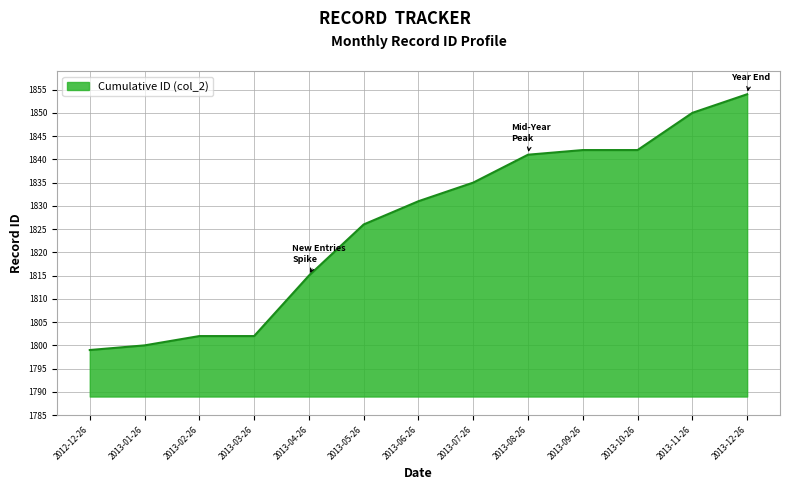

The value at 2013-02-26 is 2765. True or false?

False